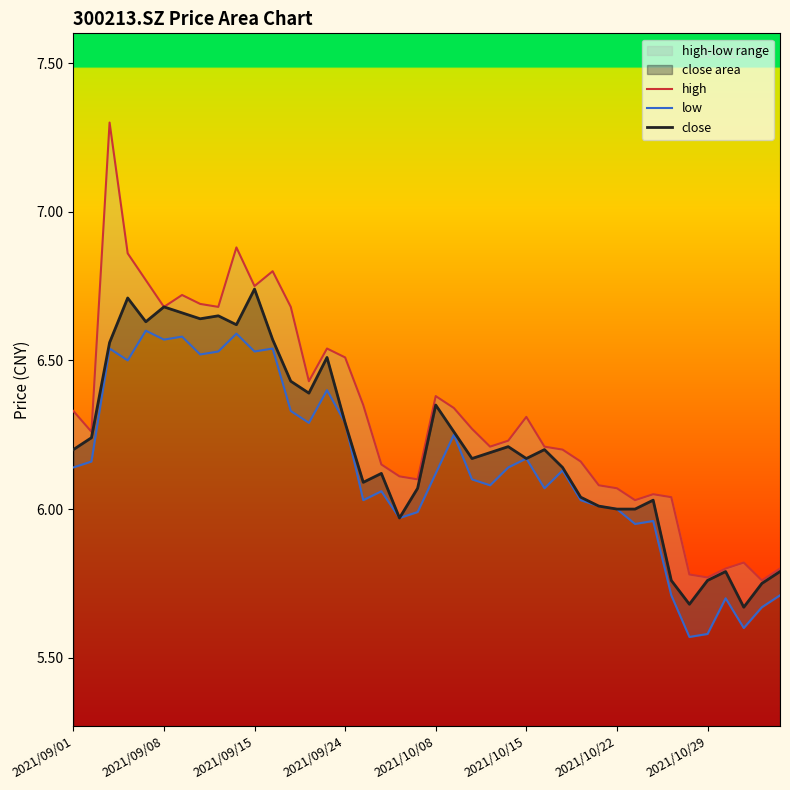

What is the sum of all high values?

252.9